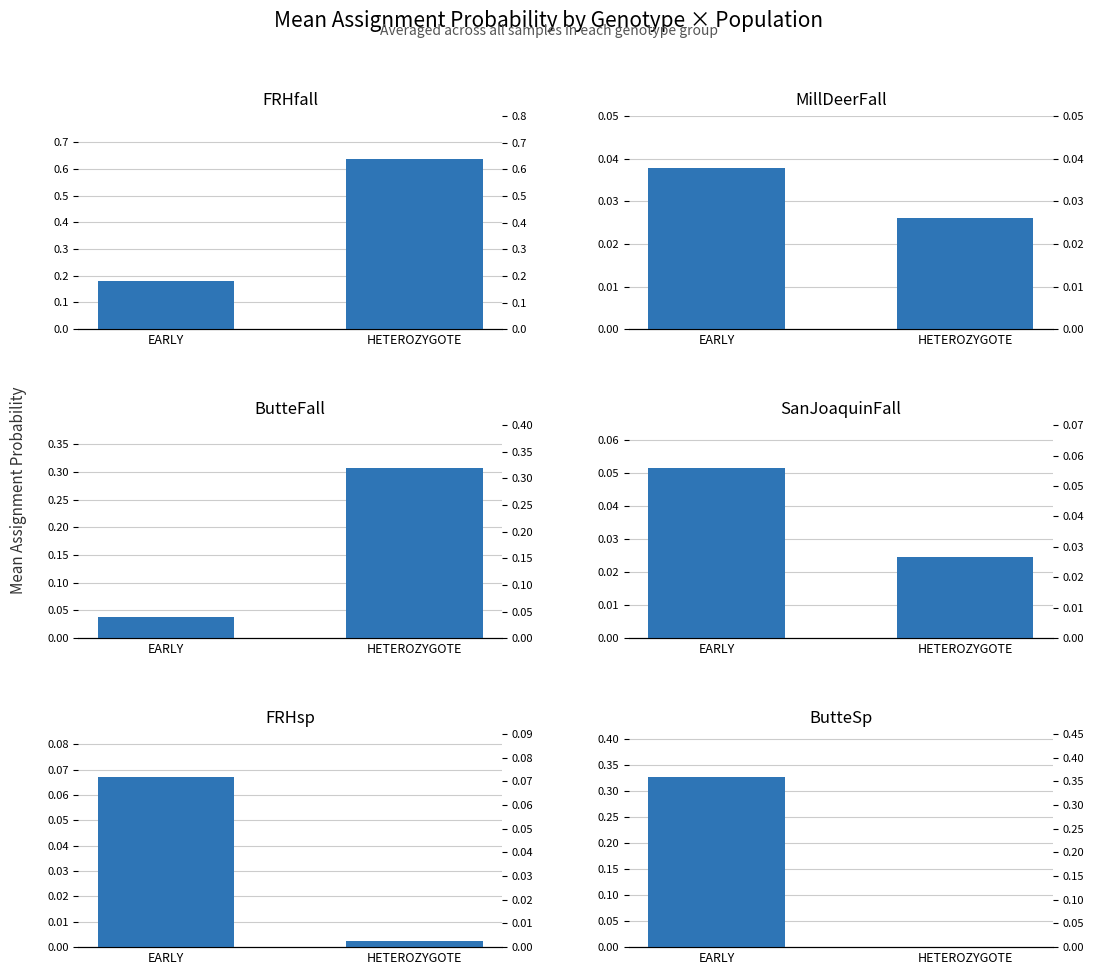

Which category has the highest value in the SanJoaquinFall series?

EARLY